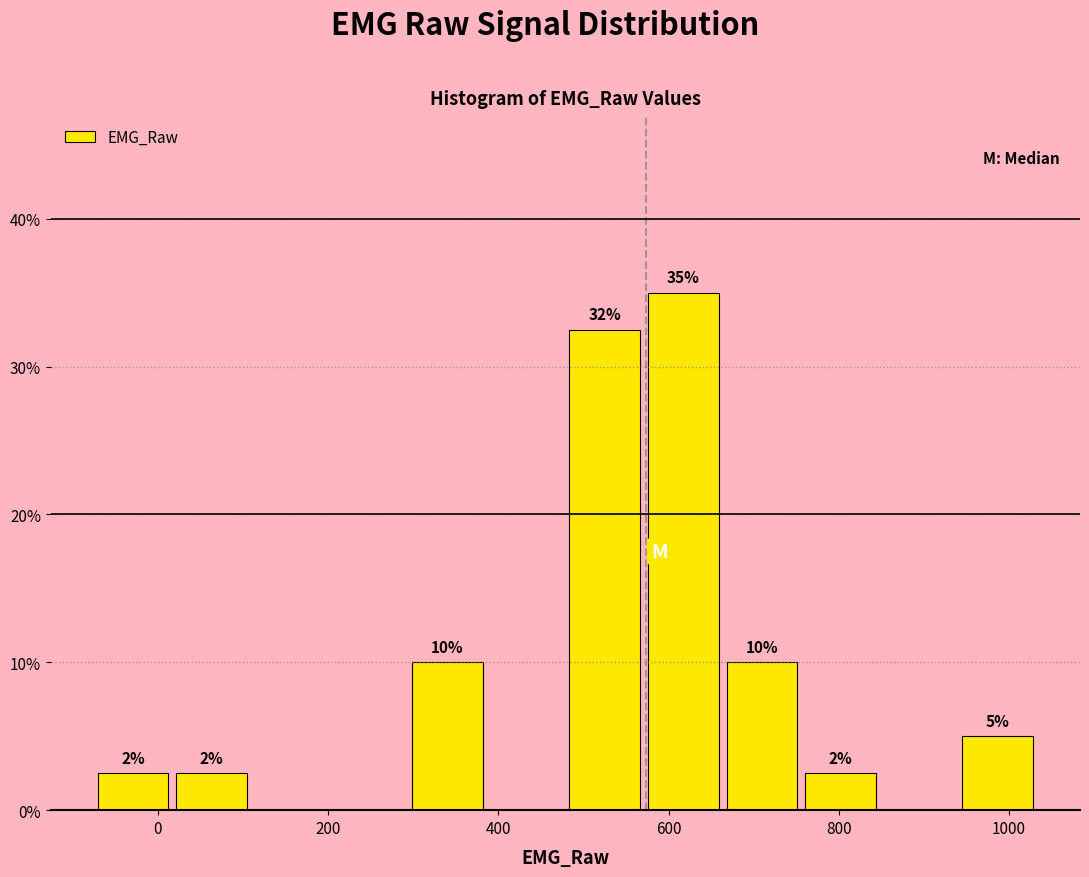

Over which range of the x-axis is the bar tallest?

580 to 660